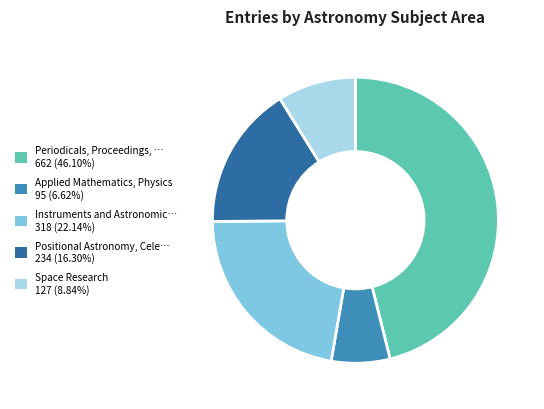

Is there any slice that represents more than half of the pie?

No